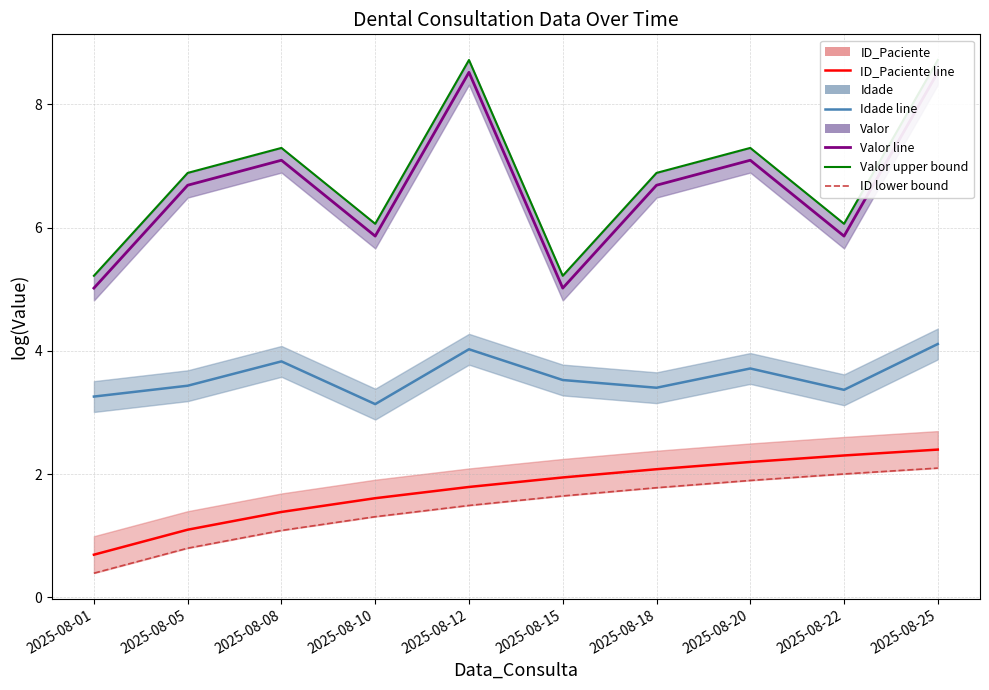

Which series changed the most between 2025-08-18 and 2025-08-22?

Valor line